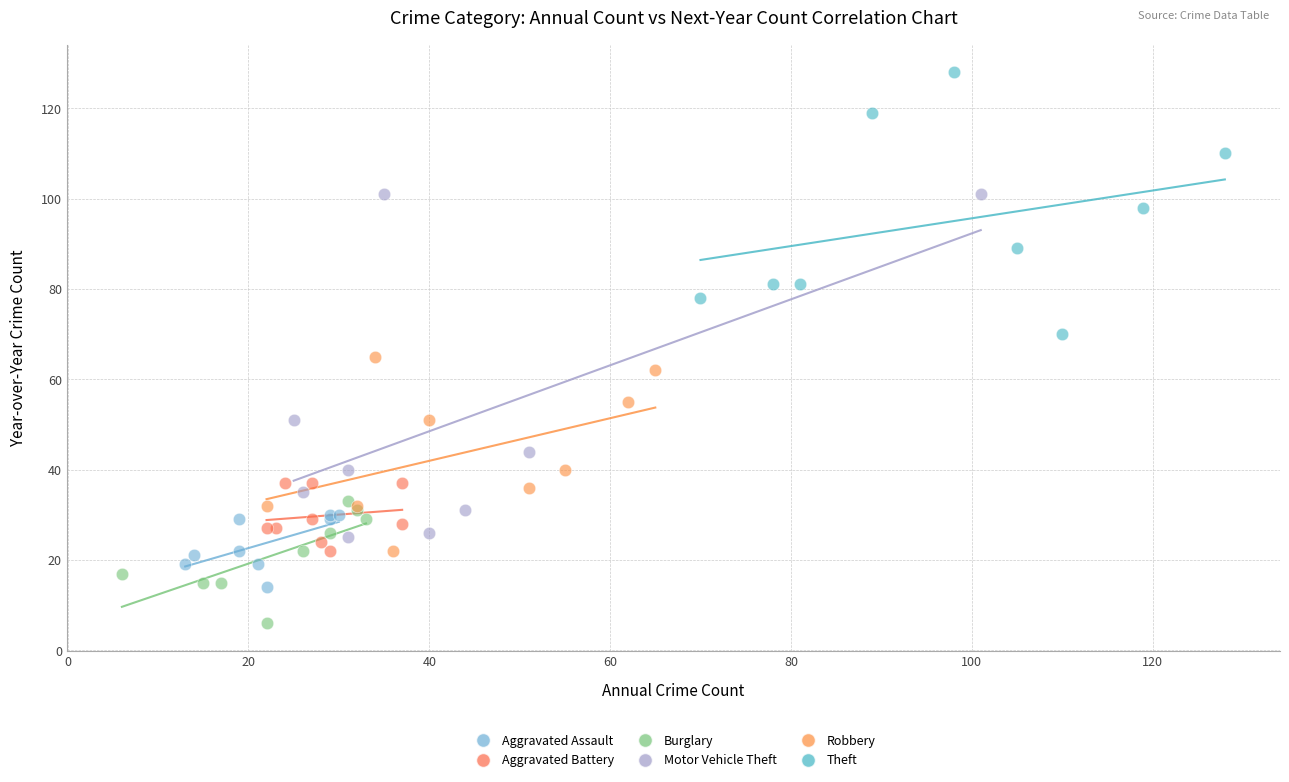

What are all the series names shown in the legend?

Aggravated Assault, Aggravated Battery, Burglary, Motor Vehicle Theft, Robbery, Theft